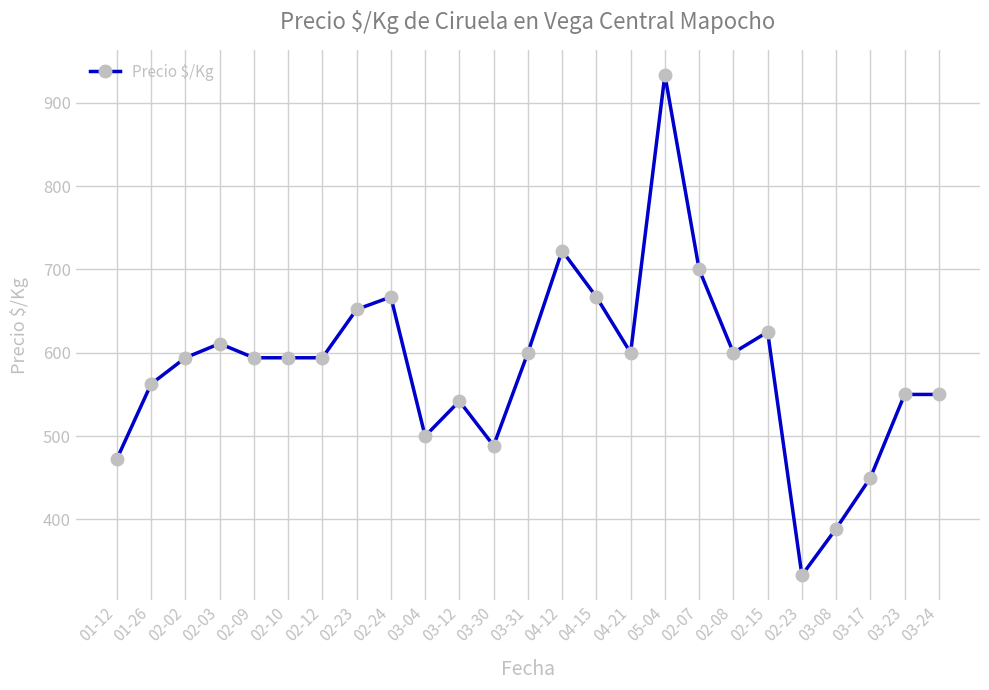

How many points are higher than both their immediate neighbors (excluding endpoints)?

6